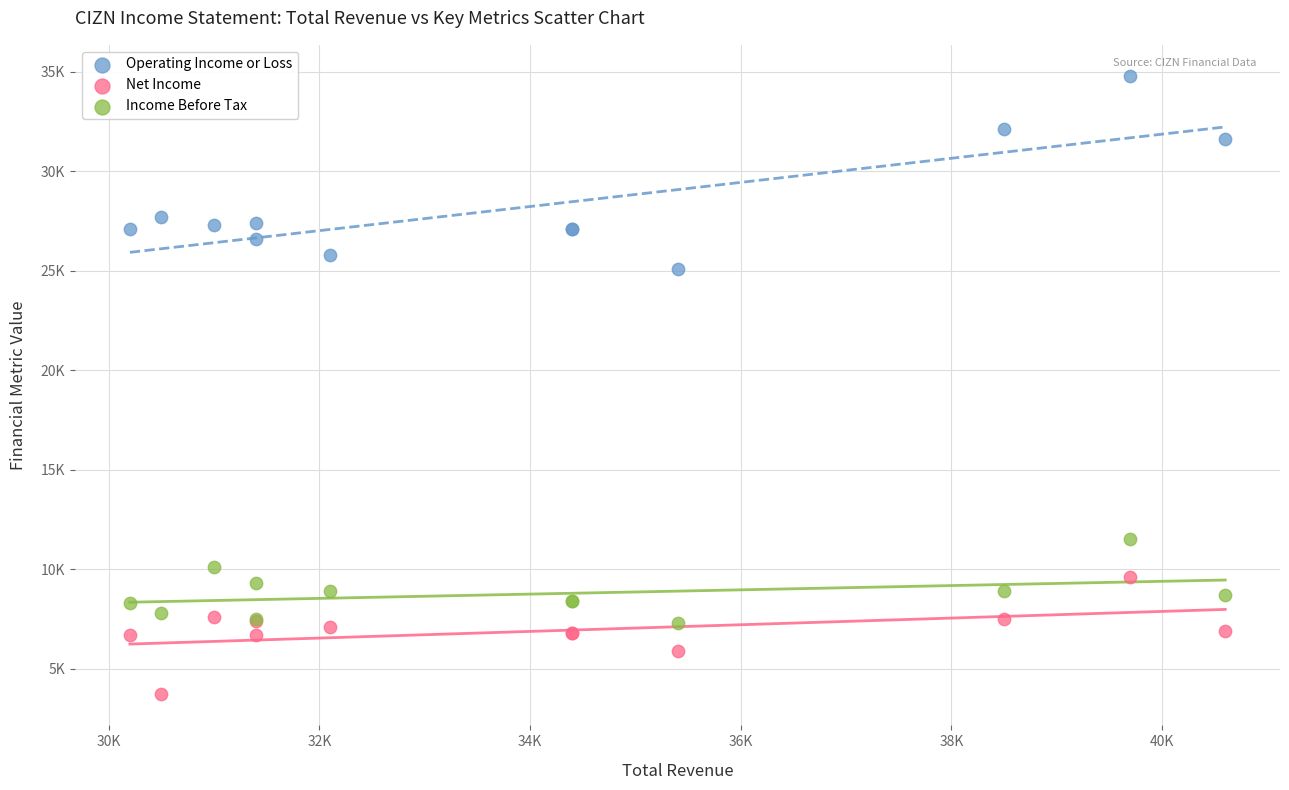

What are all the series names shown in the legend?

Operating Income or Loss, Net Income, Income Before Tax